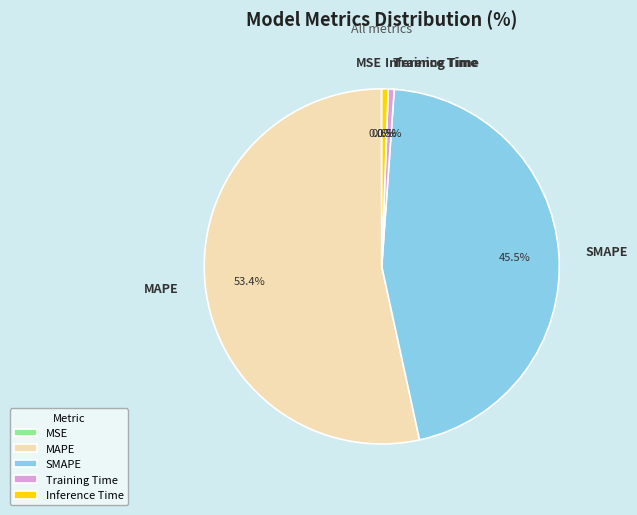

Does MAPE account for over 50% of the chart?

Yes